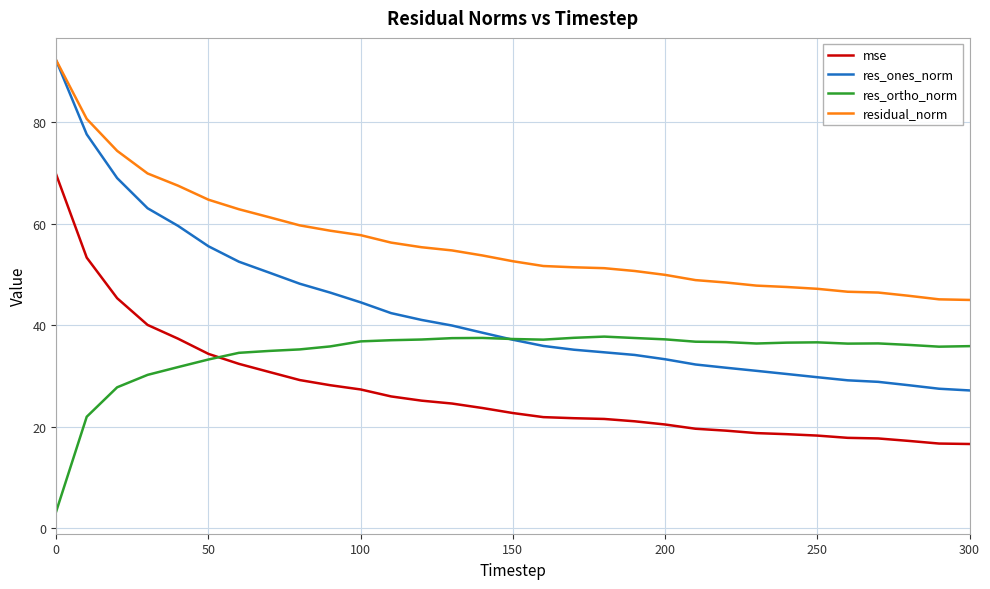

Rank the series by their average value, from highest to lowest.

residual_norm, res_ones_norm, res_ortho_norm, mse